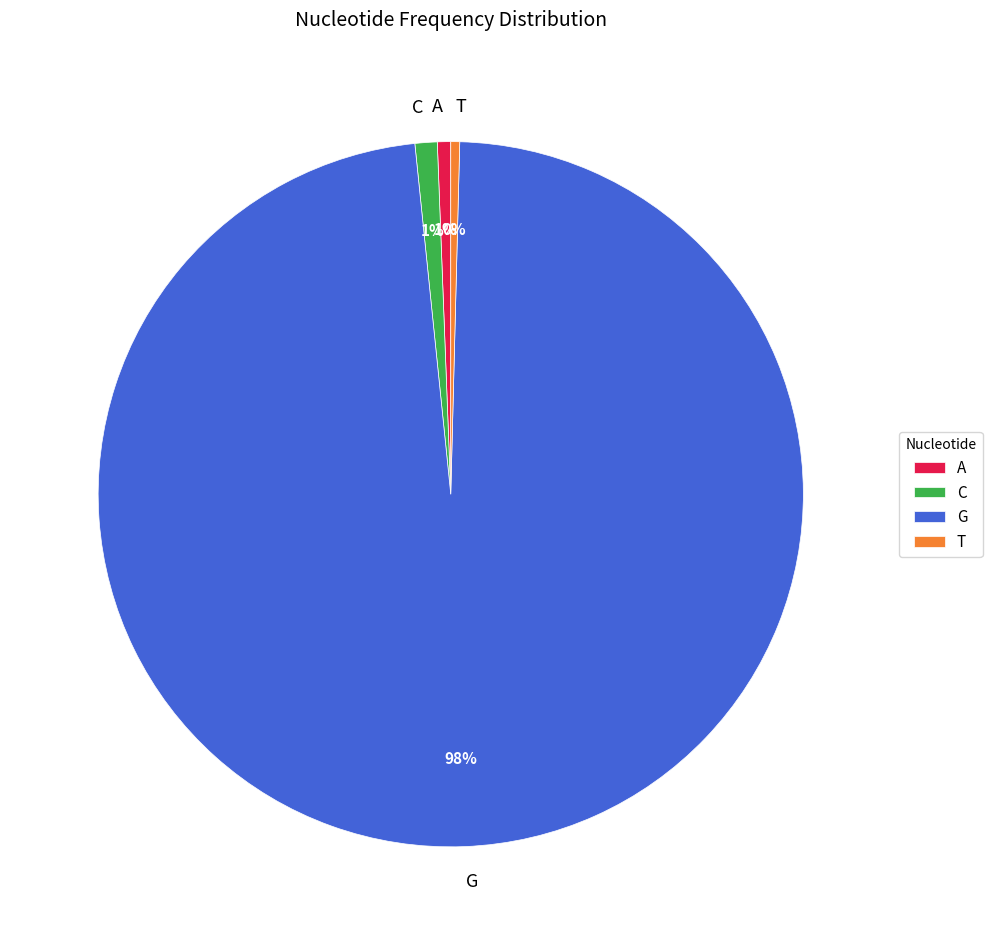

True or false: C accounts for 11% of the total.

False